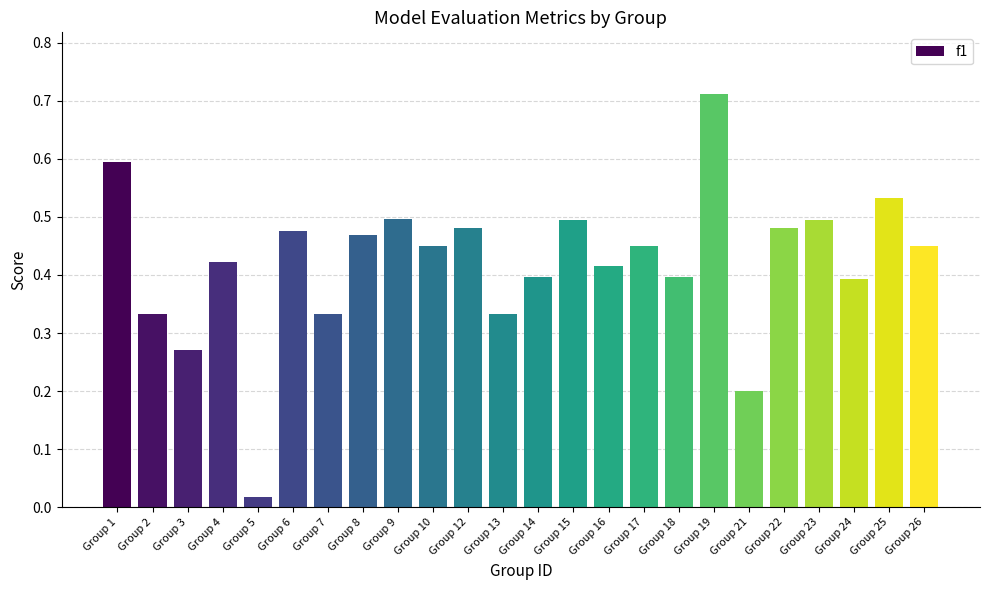

What is the sum of the values at Group 24 and Group 15?

0.9